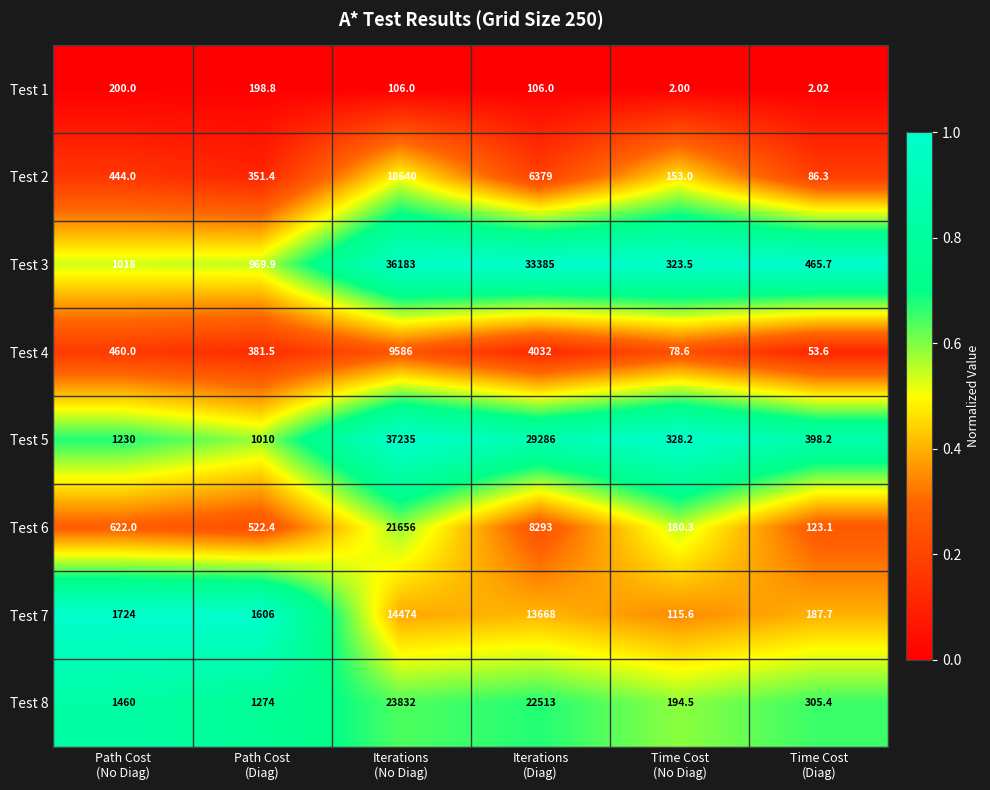

What is the total value across all series at Path Cost
(Diag)?

6314.0